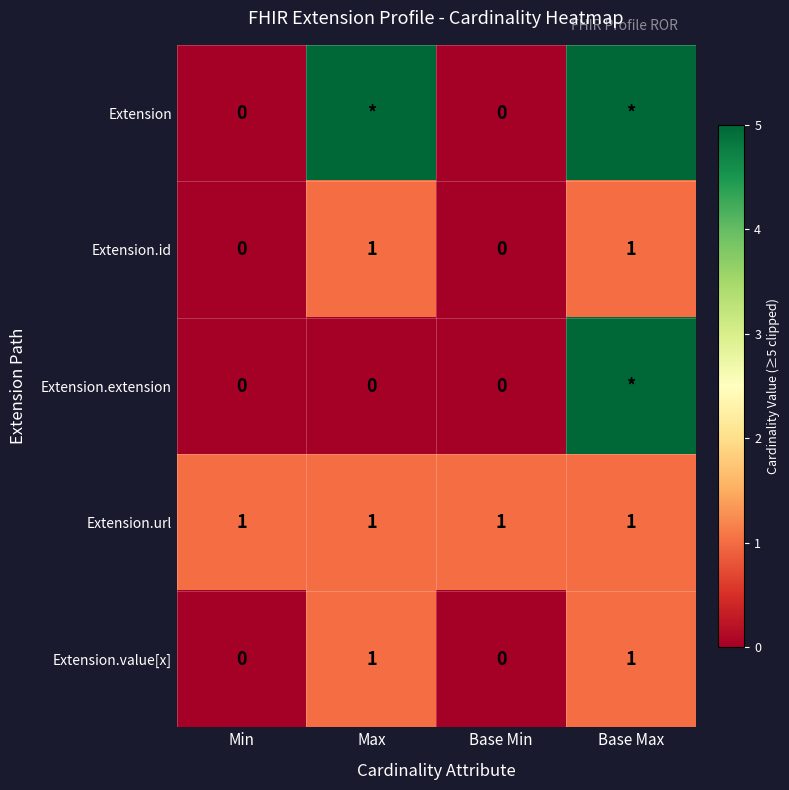

True or false: Extension.value[x] has a value of 1 at Max.

True